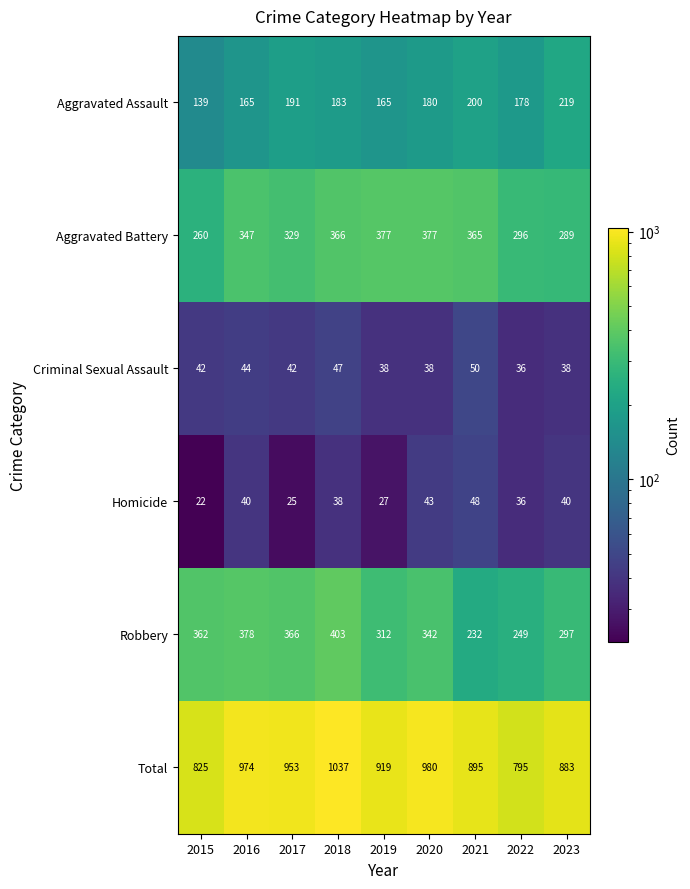

At 2020, list the series in order from largest to smallest.

Total, Aggravated Battery, Robbery, Aggravated Assault, Homicide, Criminal Sexual Assault